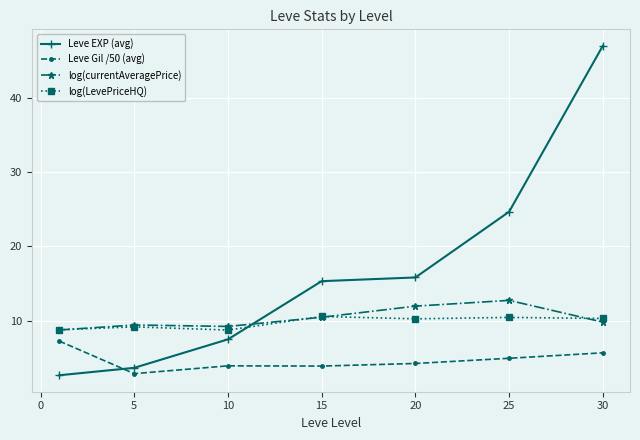

True or false: log(currentAveragePrice) has more than 0 points higher than both neighbors.

True